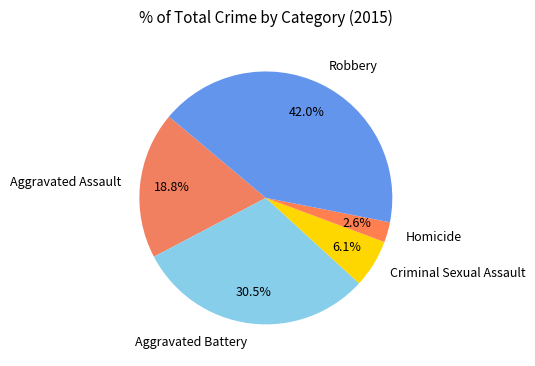

Approximately how many times larger is the value at Aggravated Assault compared to Aggravated Battery?

0.6